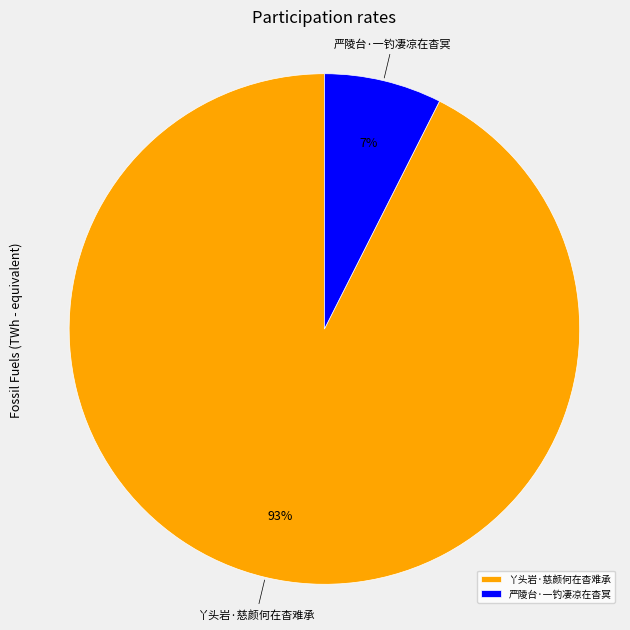

True or false: 丫头岩·慈颜何在杳难承 accounts for 93% of the total.

True